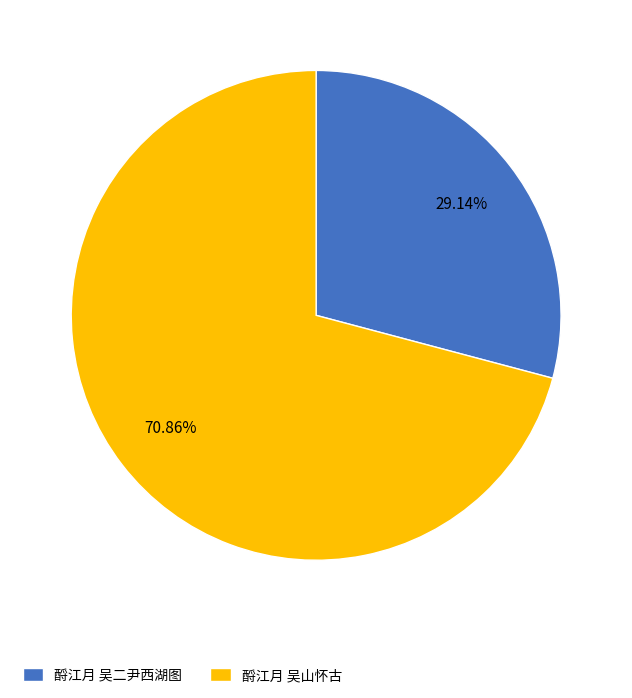

Approximately how many times larger is the value at 酹江月 吴二尹西湖图 compared to 酹江月 吴山怀古?

0.4